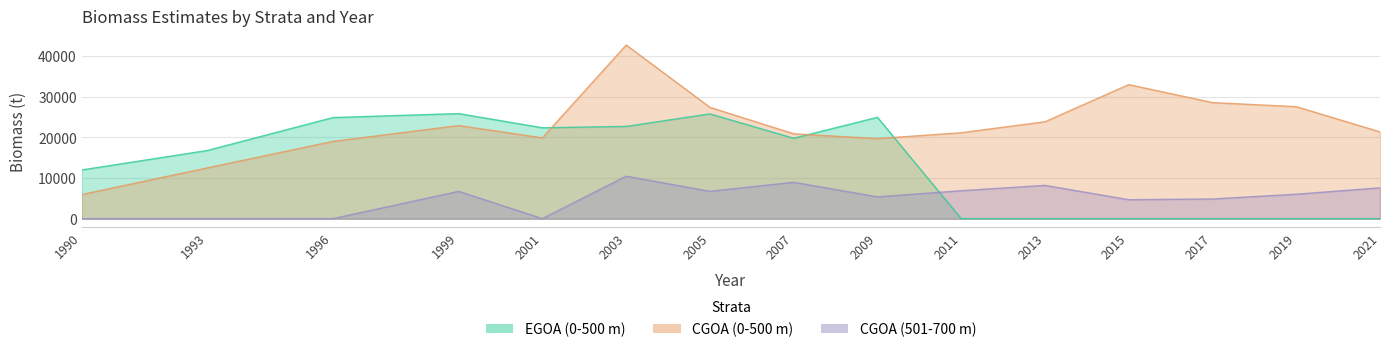

How many categories are shown in the chart?

15